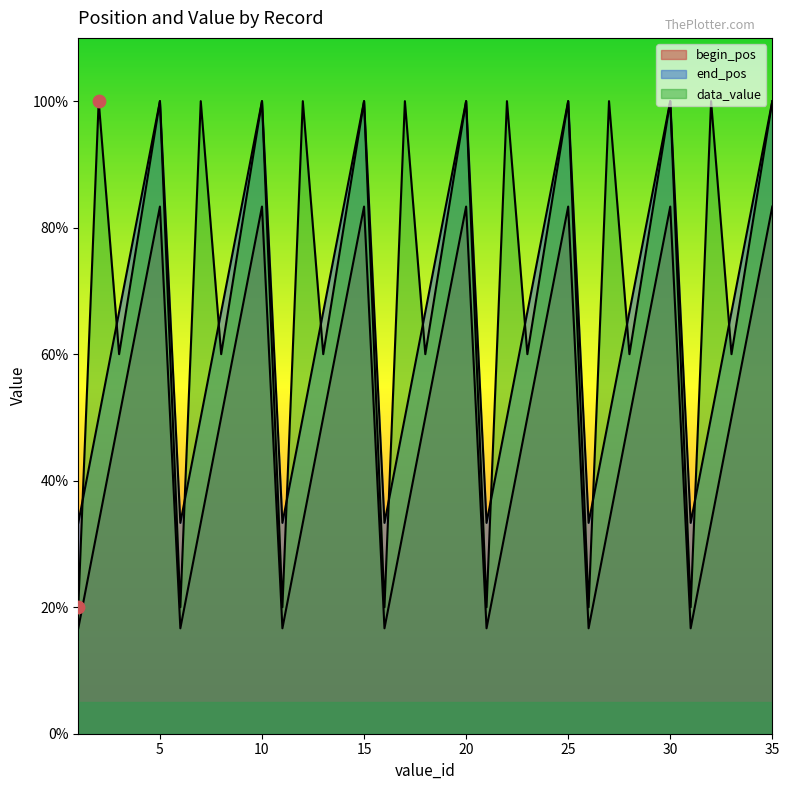

Is the value of data_value at 28 greater than the value of begin_pos at 33?

Yes